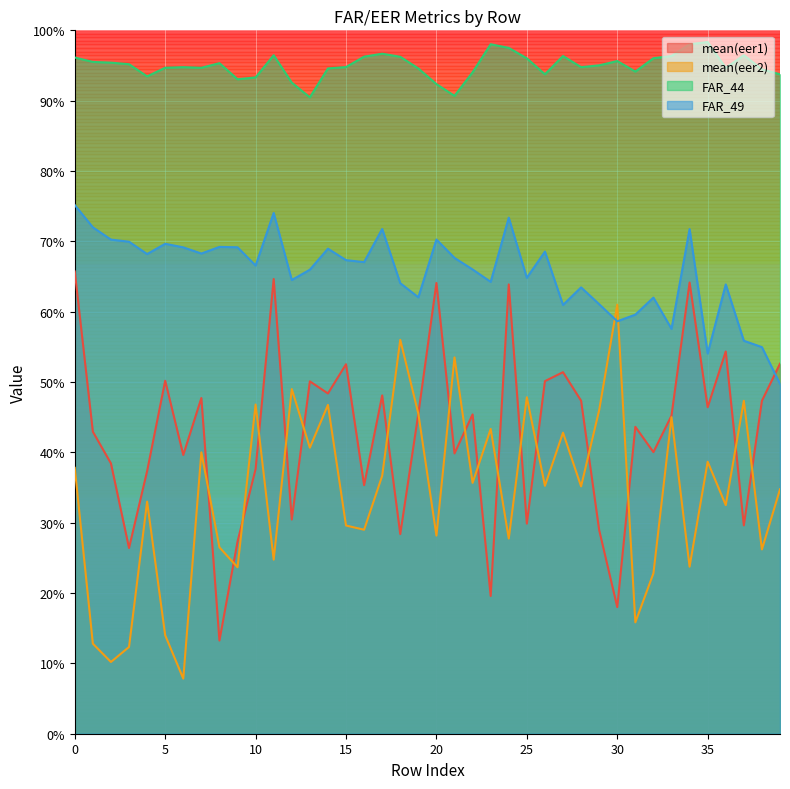

Which series has the widest spread of values?

mean(eer2)